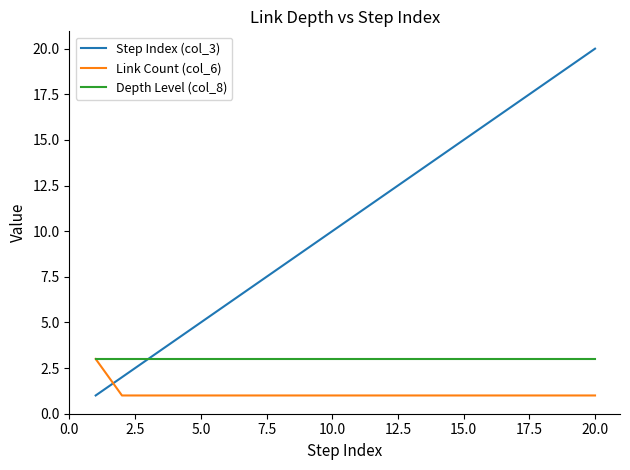

Rank the series by their average value, from lowest to highest.

Link Count (col_6), Depth Level (col_8), Step Index (col_3)